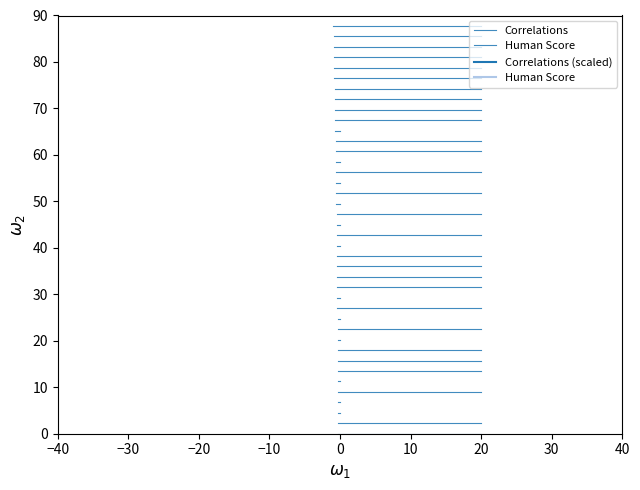

What is the sum of all Human Score values?

4.5